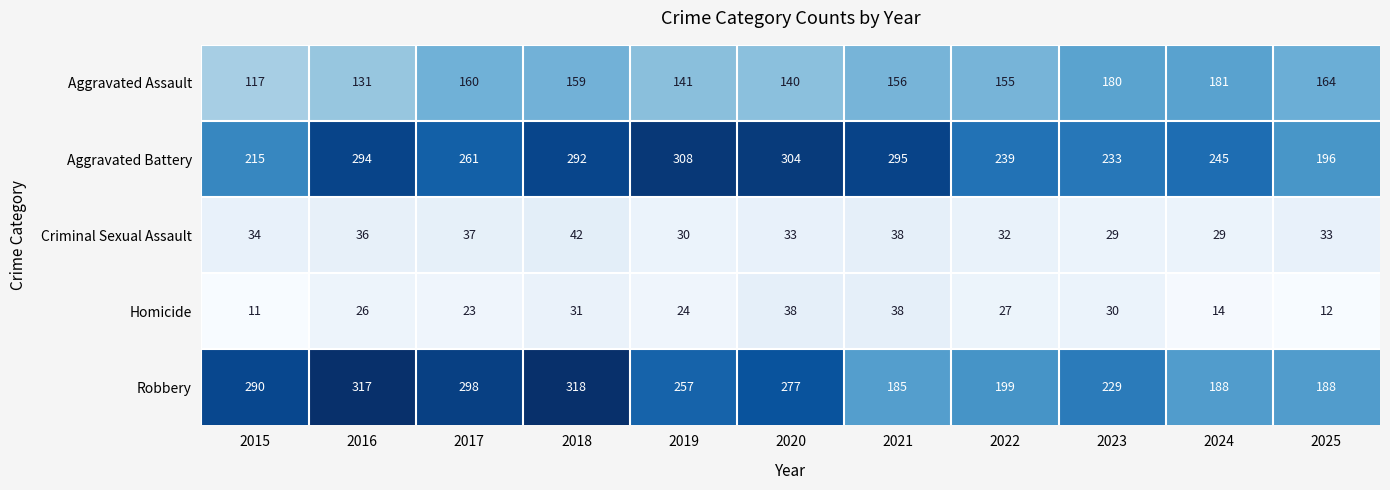

Which series has the largest total across all categories?

Aggravated Battery